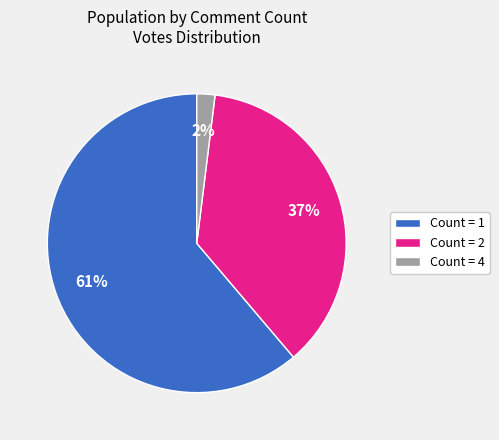

Is it true that Count = 4 is 9% of the pie?

False